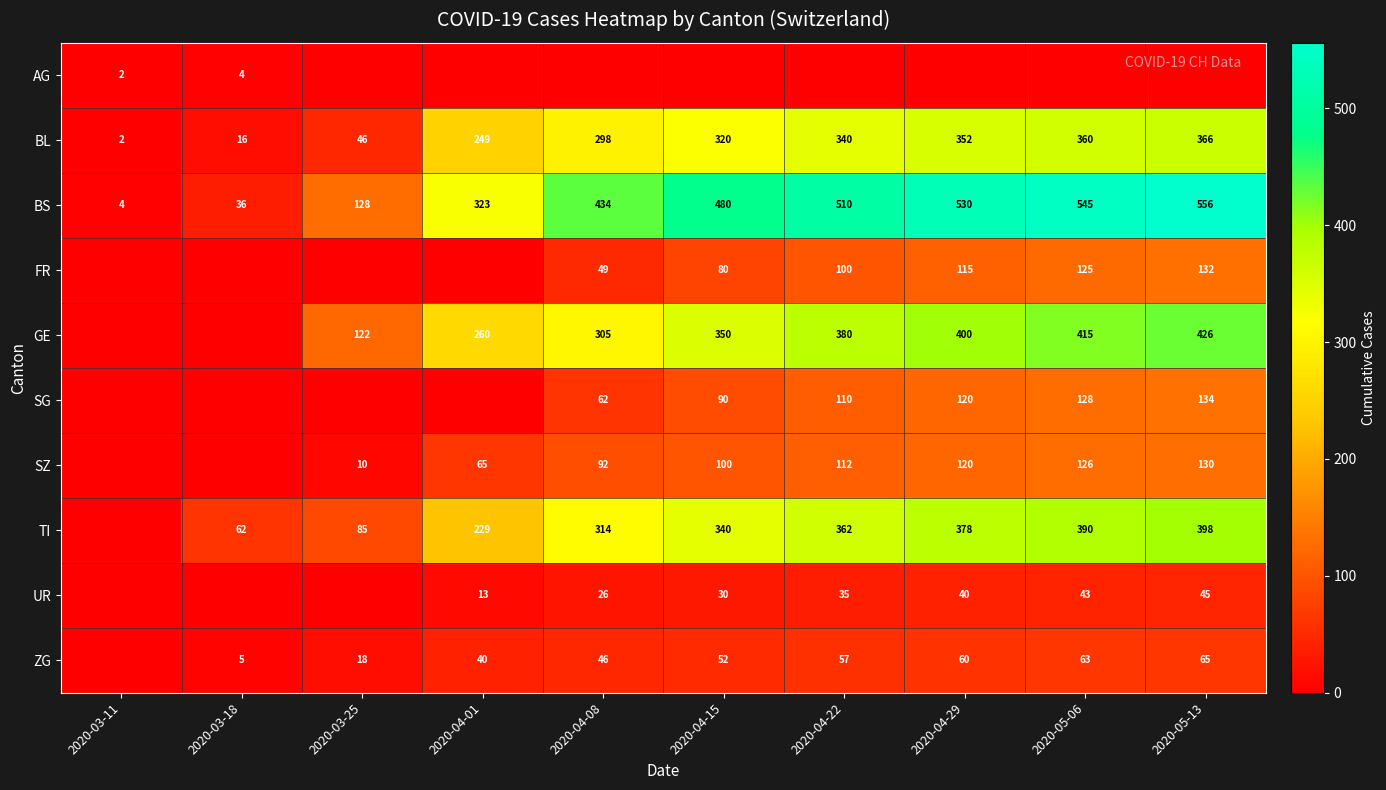

What is the sum of the BS values at 2020-05-06 and 2020-04-22?

1055